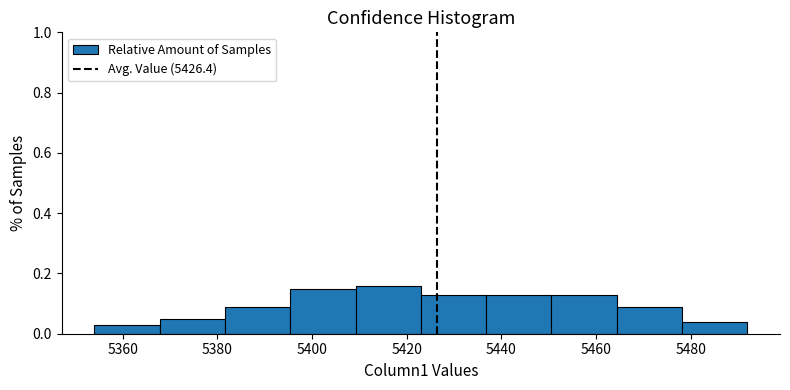

Reading left to right, list every bar in this chart as the range it spans on the x-axis followed by its height. Neither the bar edges nor the heights are printed on the chart, so give them approximately, as read against the axes.

5354.0 to 5367.8: 0.04
5367.8 to 5381.6: 0.06
5381.6 to 5395.4: 0.10
5395.4 to 5409.2: 0.16
5409.2 to 5423.0: 0.16
5423.0 to 5436.8: 0.14
5436.8 to 5450.6: 0.14
5450.6 to 5464.4: 0.14
5464.4 to 5478.2: 0.10
5478.2 to 5492.0: 0.04